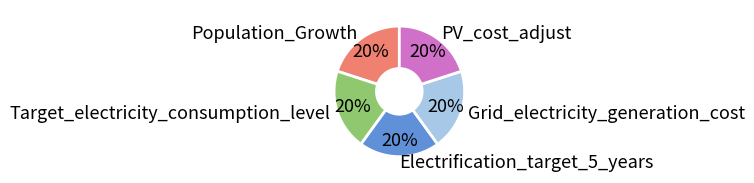

To the nearest percent, what is the difference between the largest and smallest slice percentages?

0%